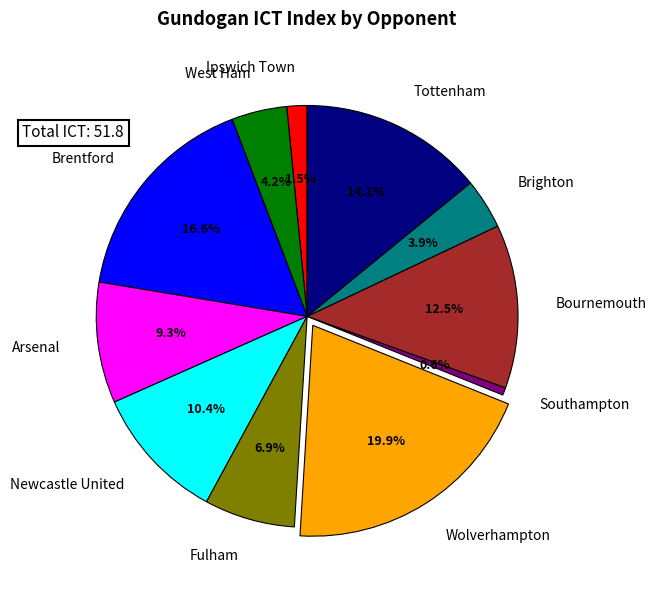

How many segments does this pie chart have?

11